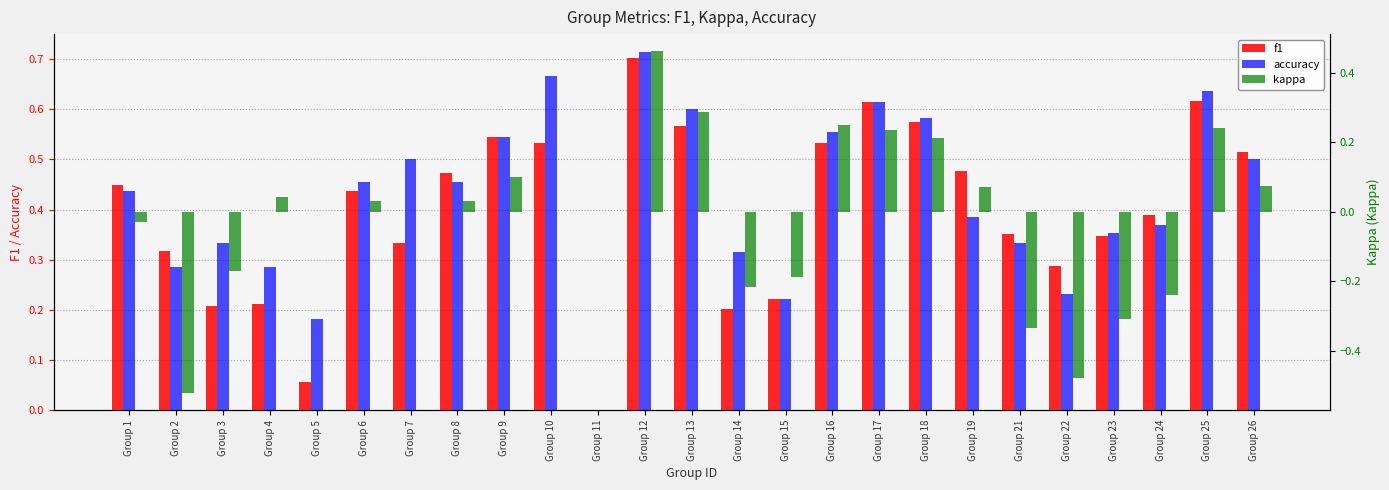

What is the sum of all accuracy values?

10.6